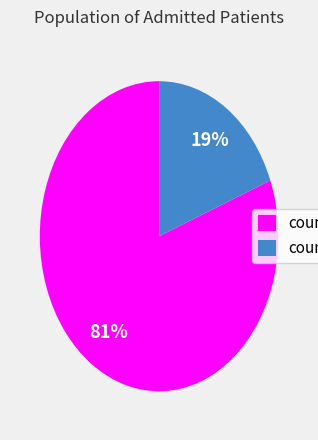

Does any single category account for the majority?

Yes